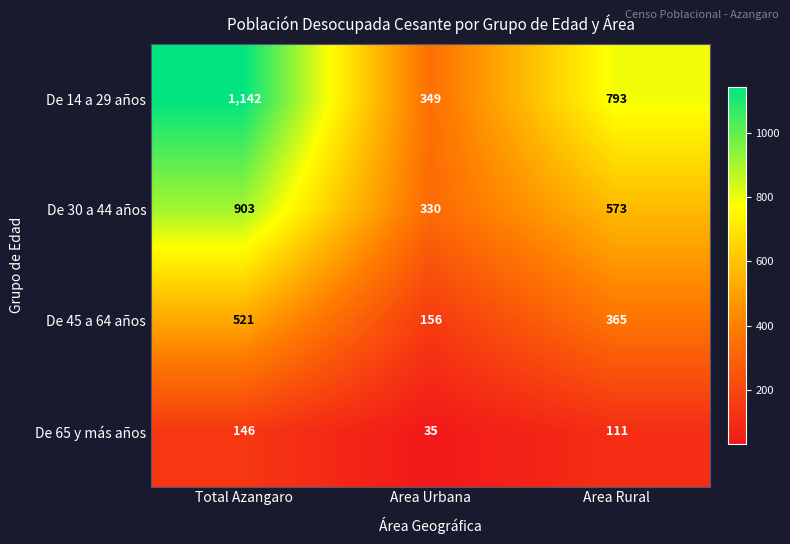

Count the De 14 a 29 años values in the range 349 to 1142.

3